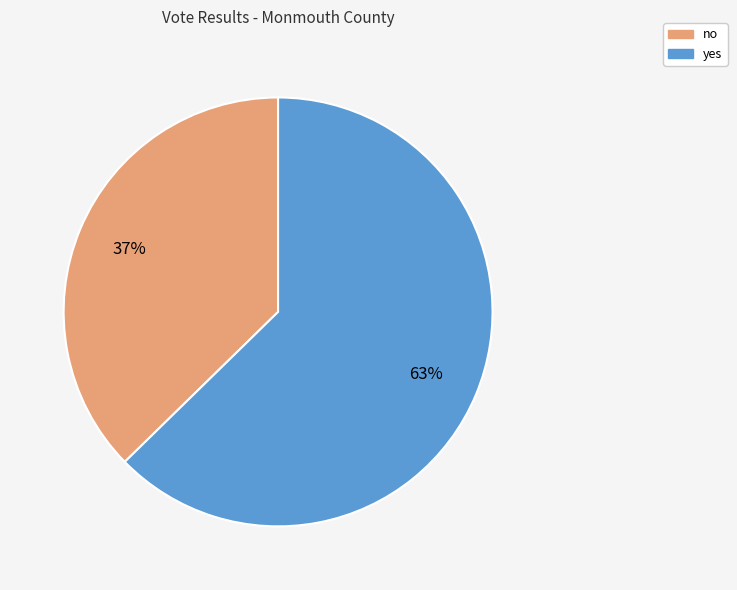

What is the ratio of the value at no to the value at yes?

0.6